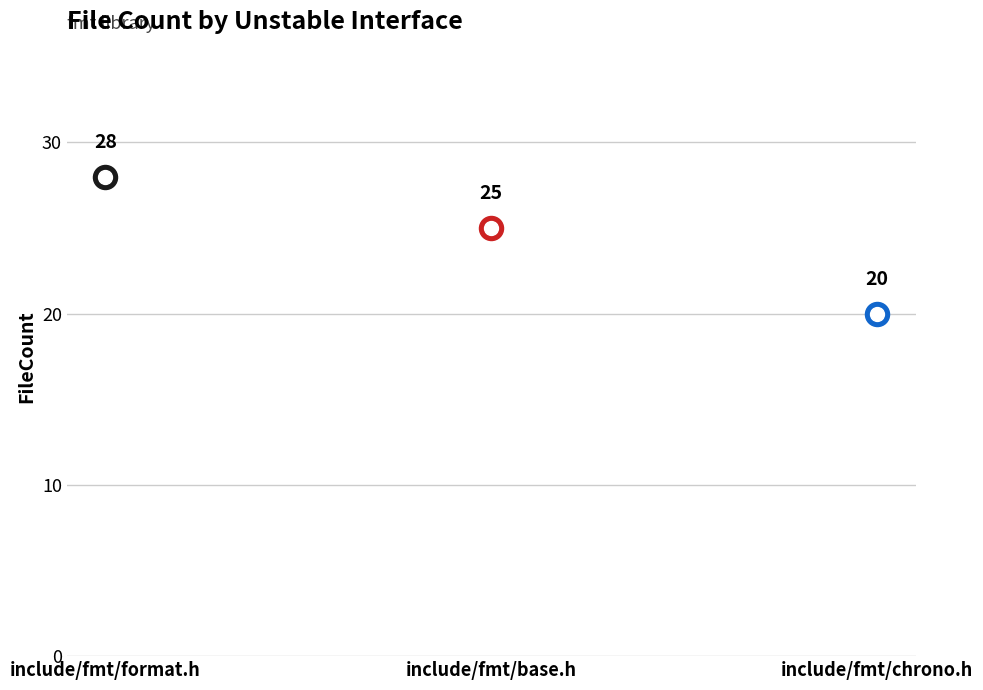

Between include/fmt/format.h and include/fmt/chrono.h, which is larger?

include/fmt/format.h